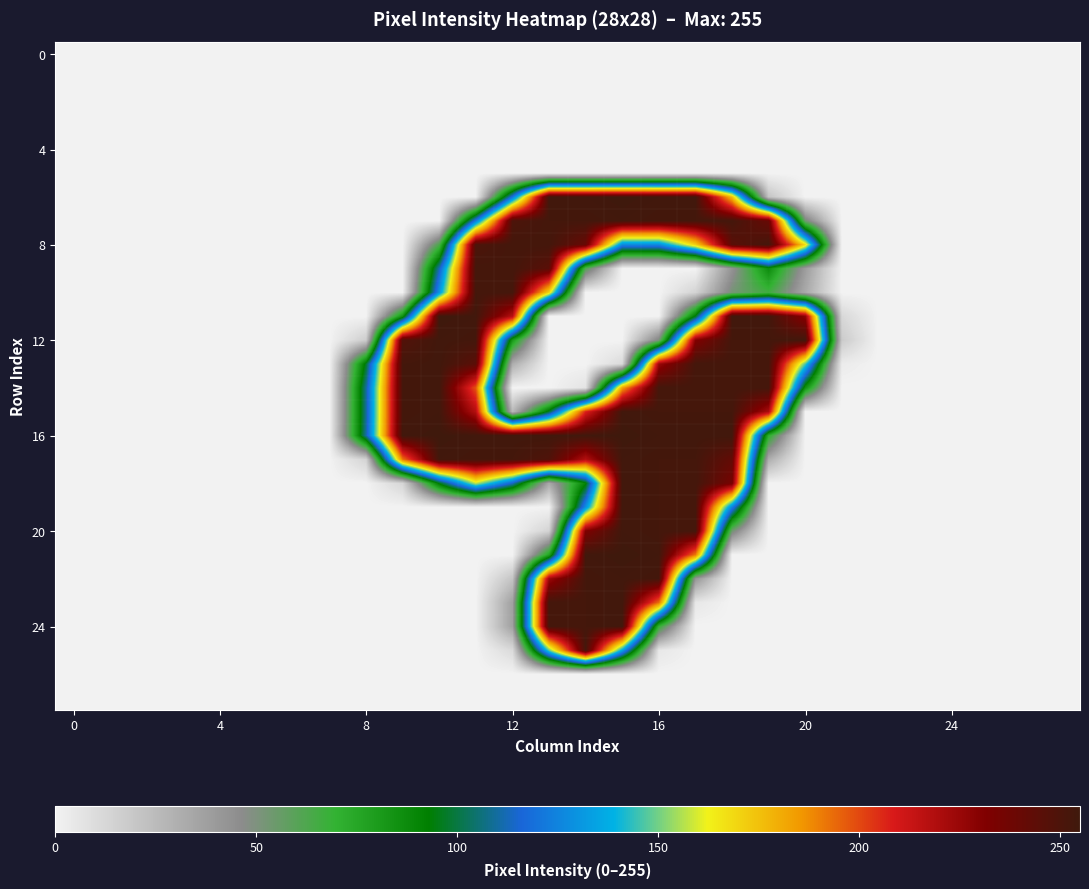

At how many categories does at least one series exceed 116?

12